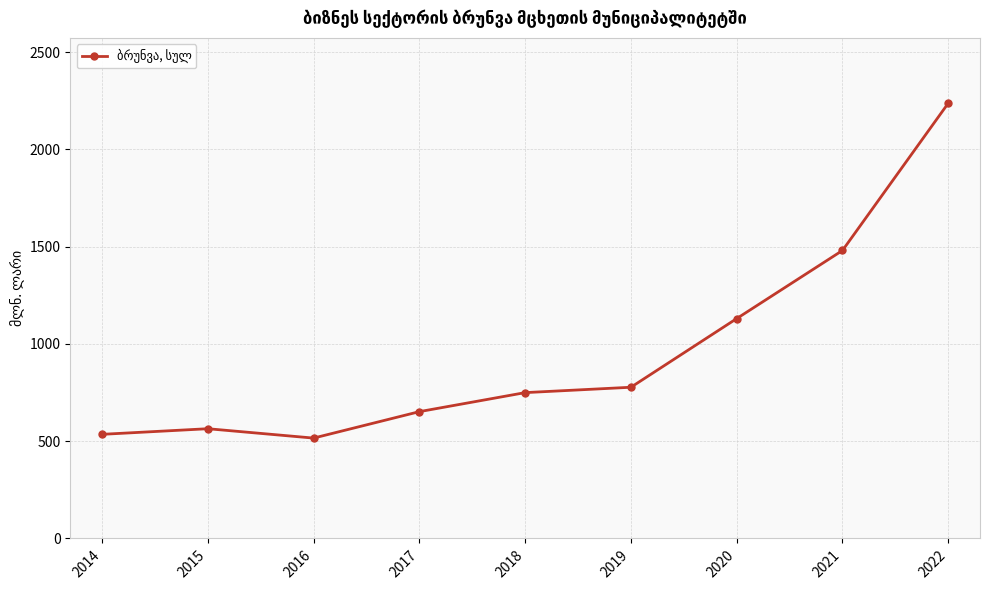

Which has a higher value, 2017 or 2022?

2022